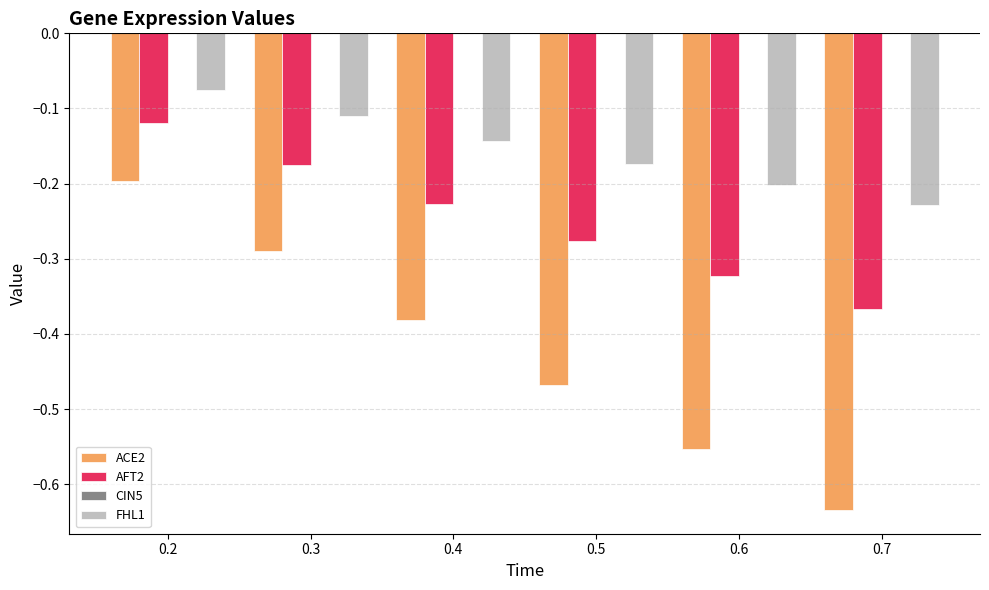

Between 0.5 and 0.6, which series saw the biggest shift?

ACE2